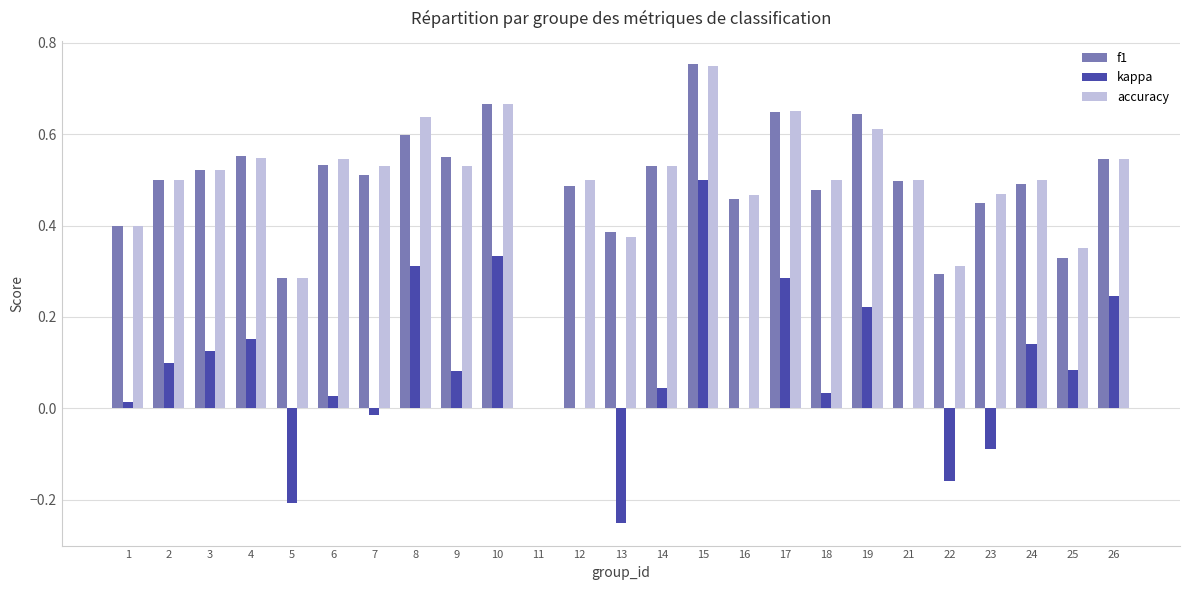

At which category is the sum across all series the highest?

15